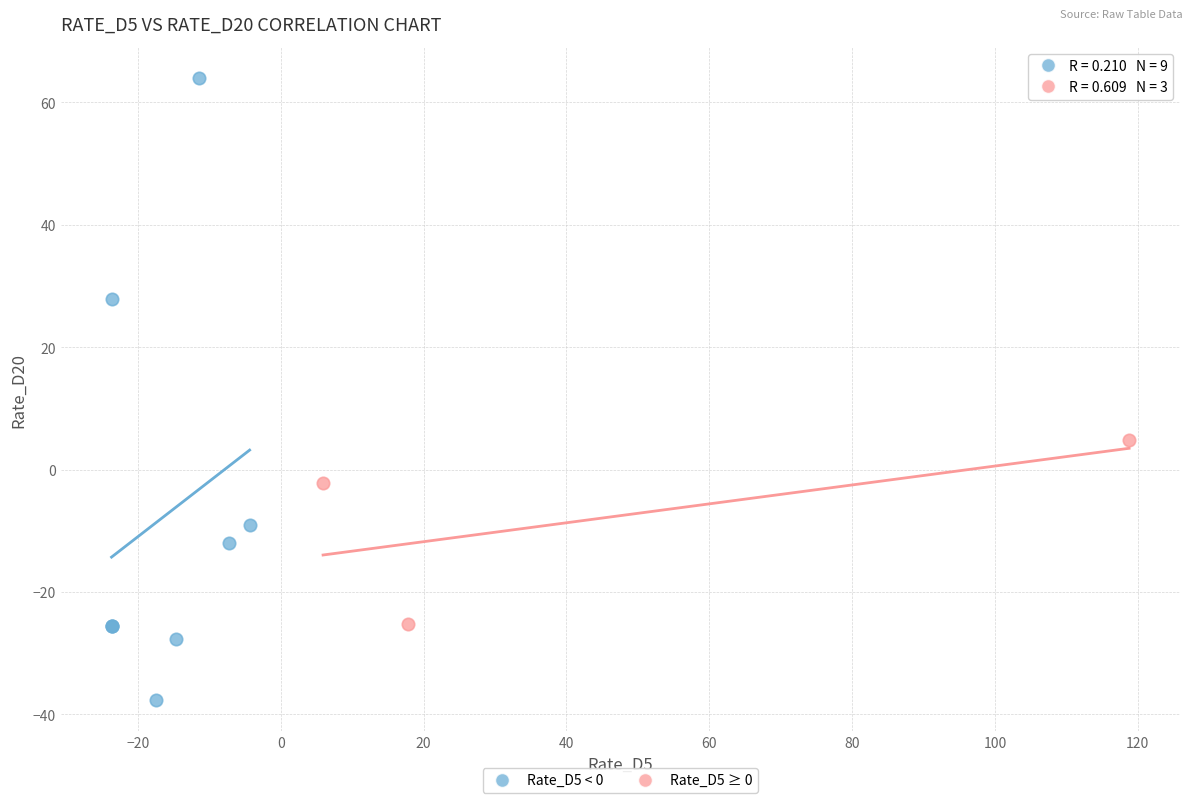

Which series contains the lowest Y value?

Rate_D5 < 0